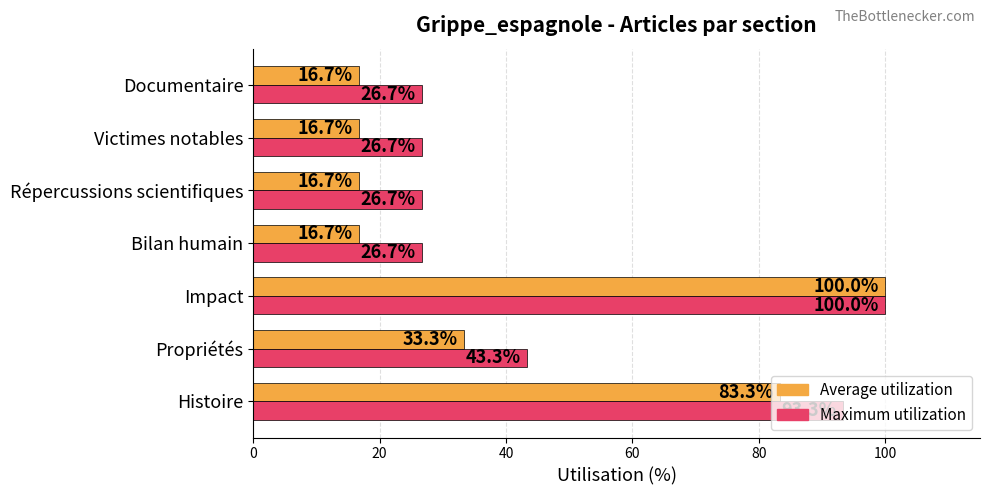

What is the difference between the highest and lowest values at Victimes notables?

10.0